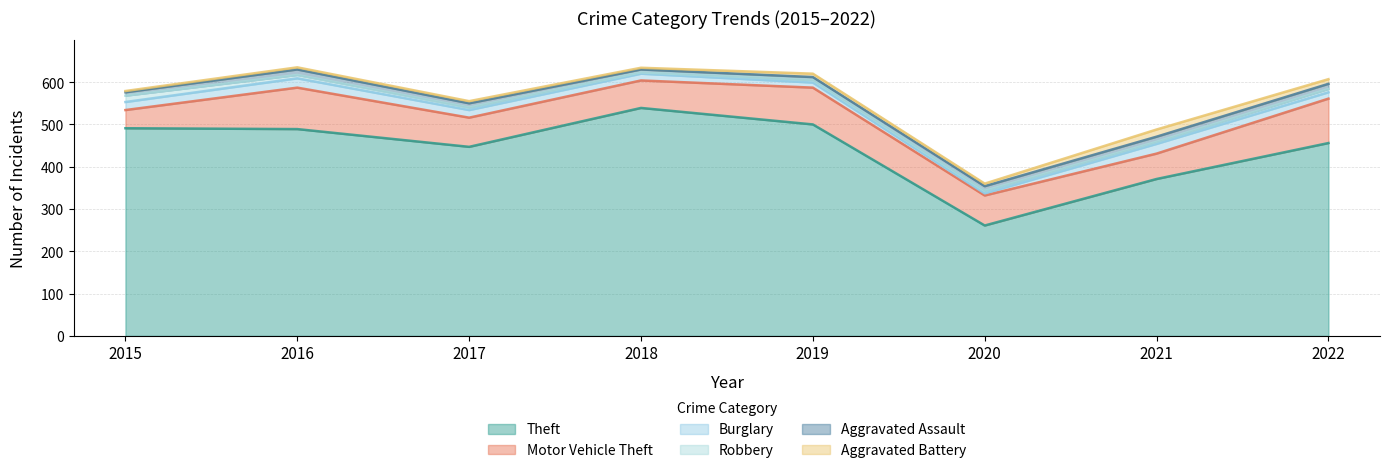

What is the value of the Burglary point at the 5th from the left?

12